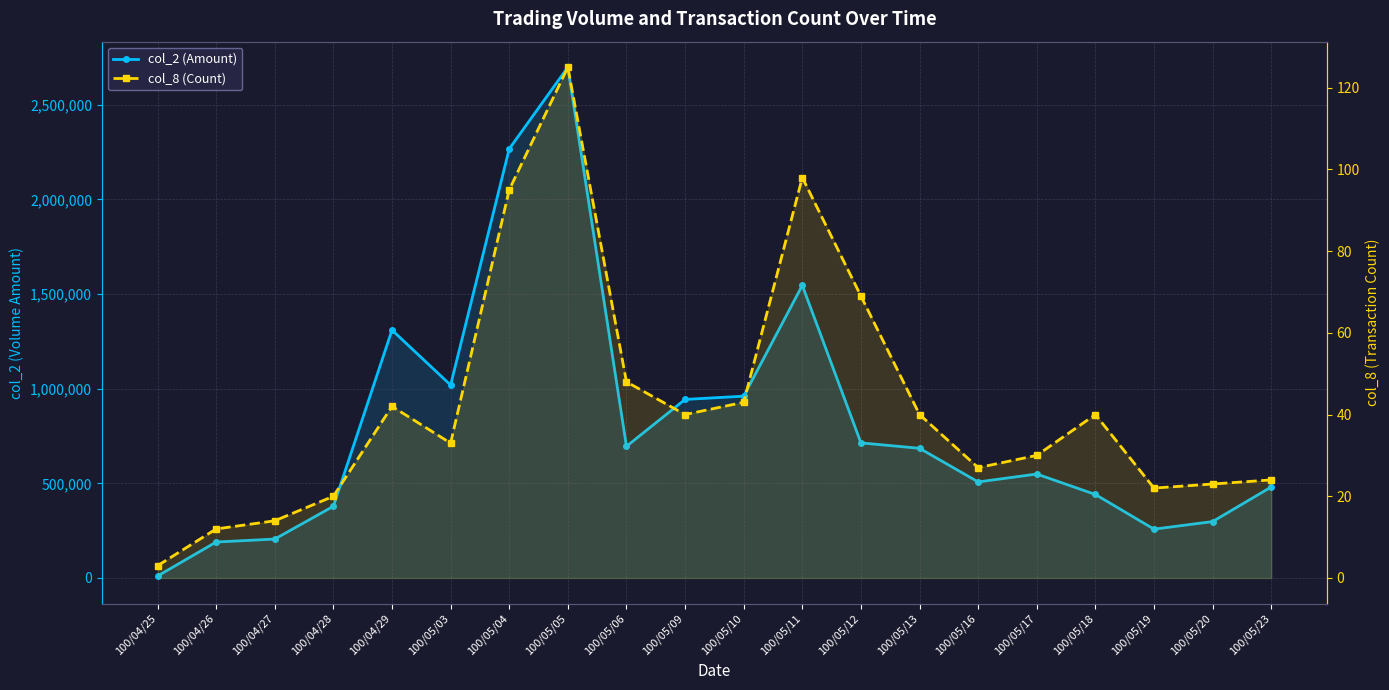

Which series has the widest spread of values?

col_2 (Amount)